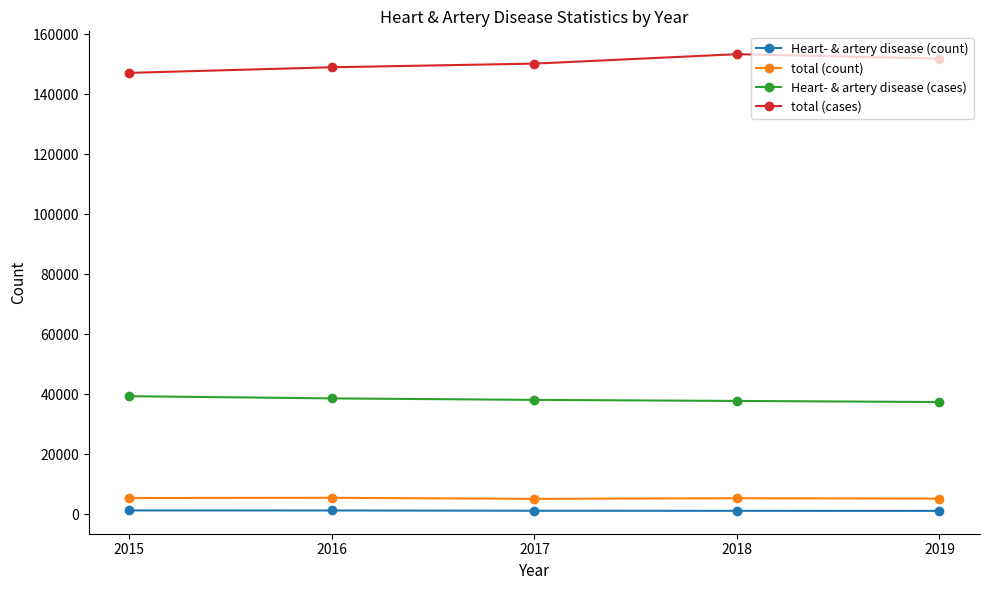

How many data points in total (cases) are less than 150214?

2